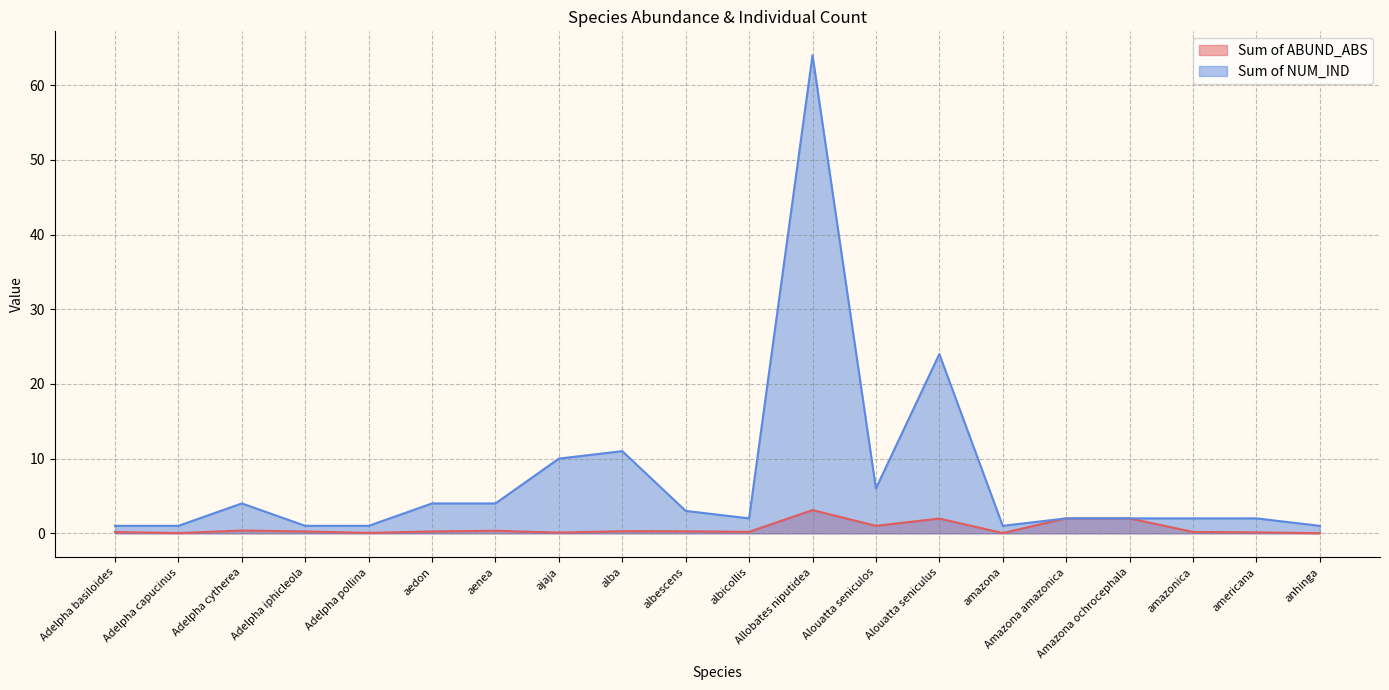

True or false: Sum of NUM_IND and Sum of ABUND_ABS cross at least once.

False